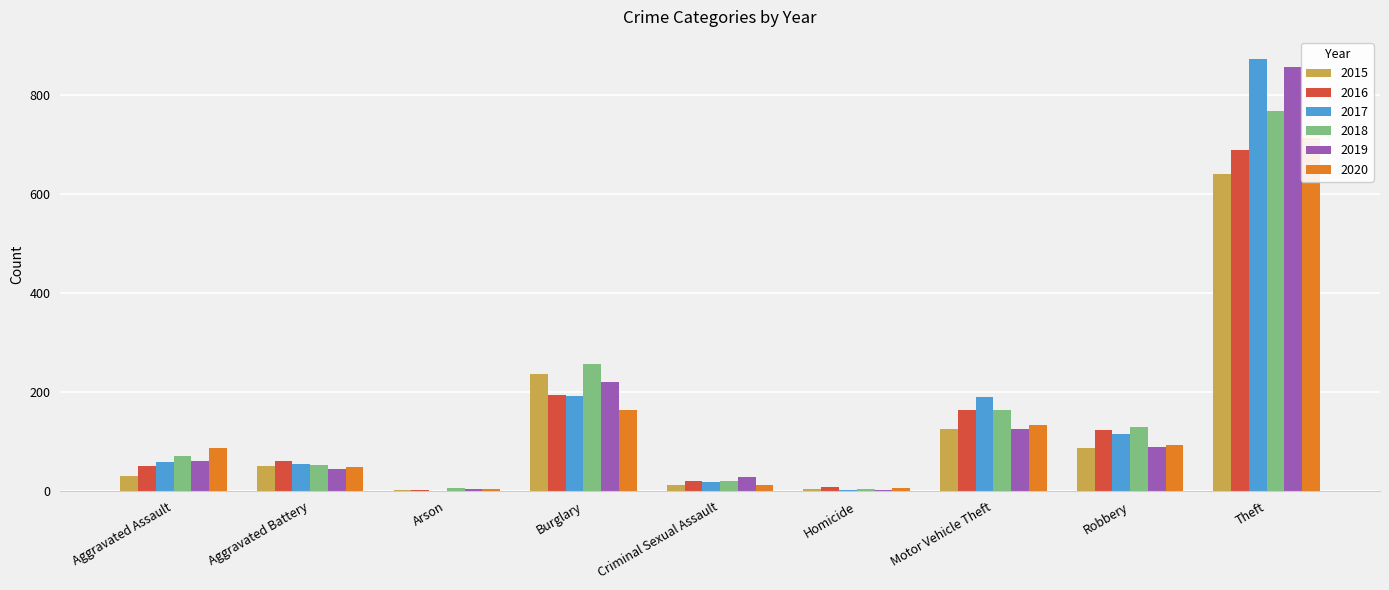

What value does the 2018 series have at Theft, to the nearest 10?

770